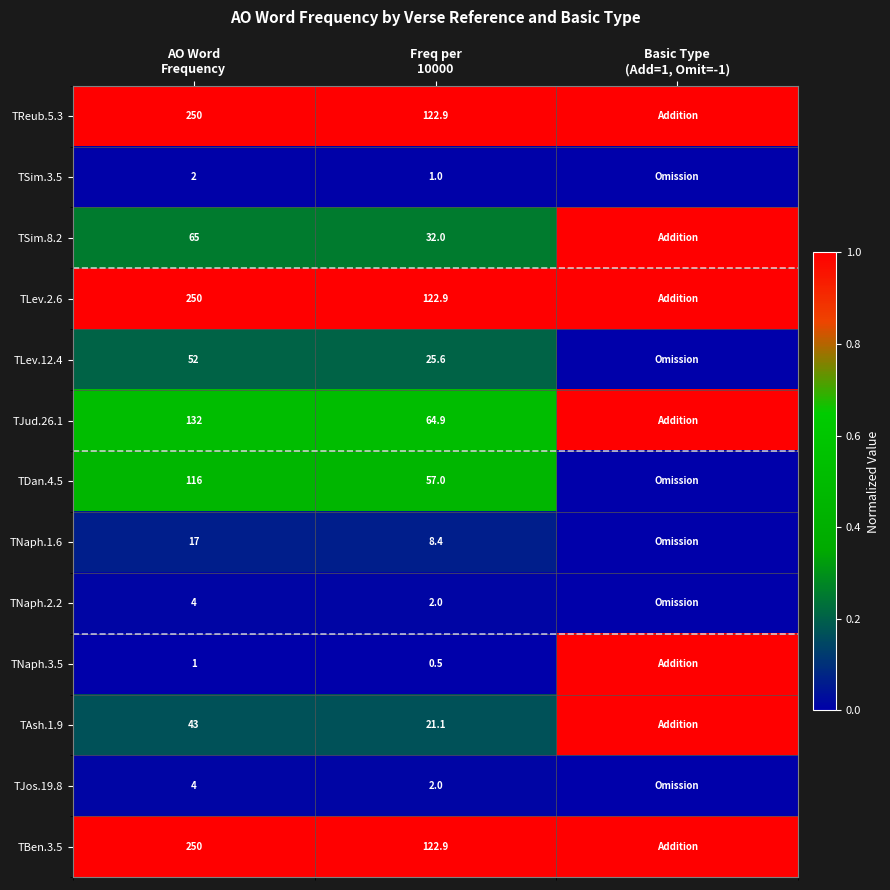

Where is TNaph.2.2 nearest to the value 0?

Basic Type (Add=1, Omit=-1)